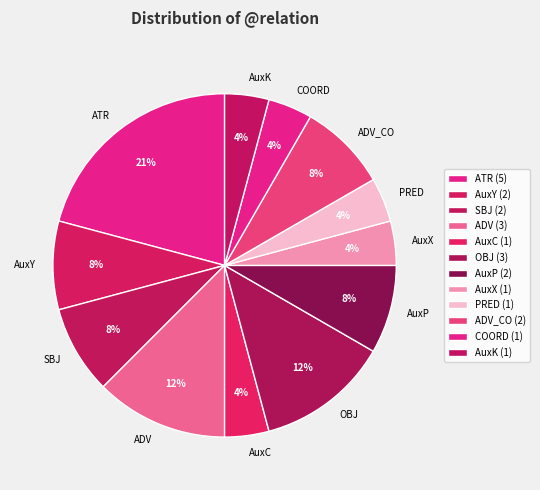

To the nearest percent, what is the average slice percentage?

8%